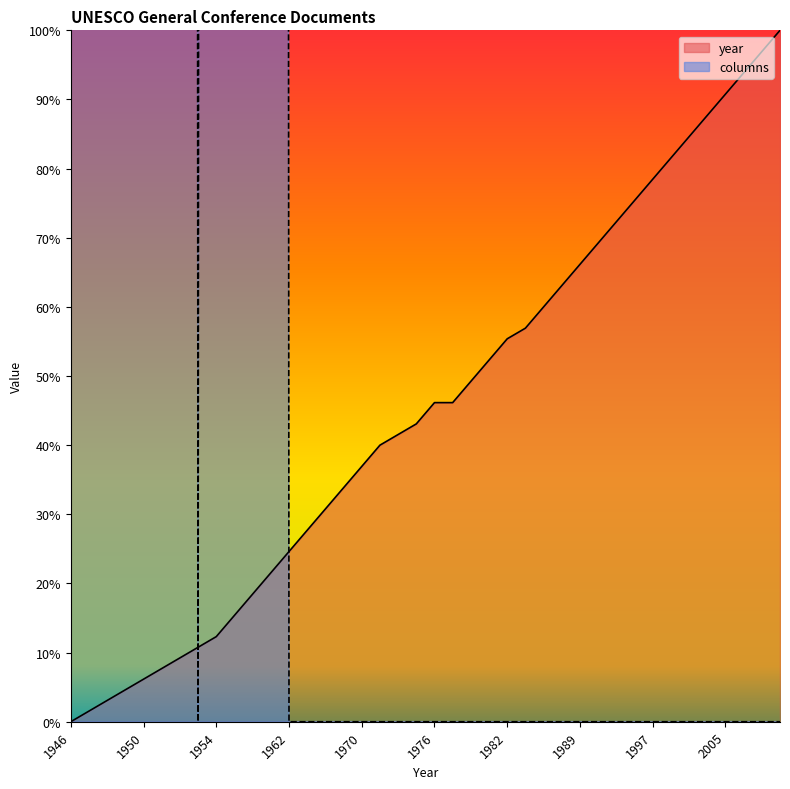

Is the value of year at 1950 greater than the value of columns at 1983?

Yes